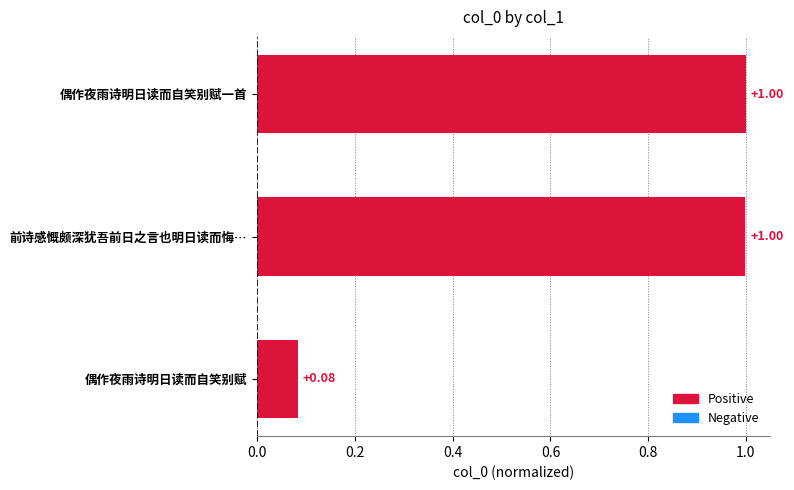

Where is the data nearest to the value 0?

偶作夜雨诗明日读而自笑别赋